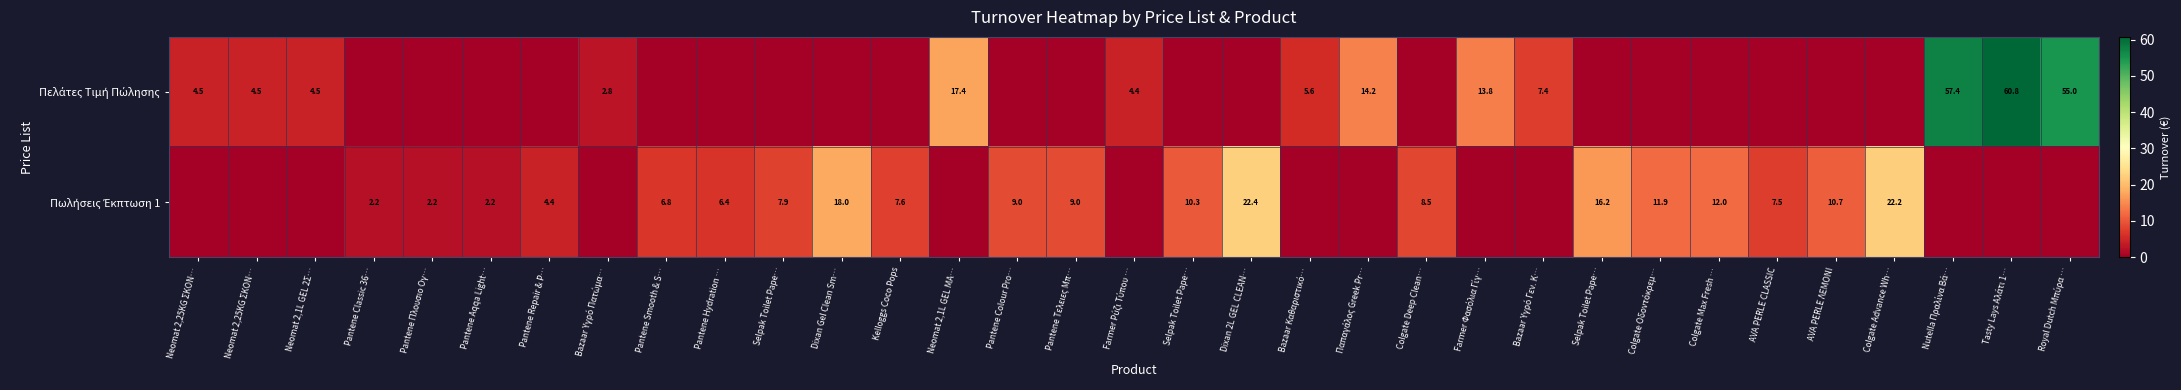

Rank the series by their average value, from highest to lowest.

Πελάτες Τιμή Πώλησης, Πωλήσεις Έκπτωση 1